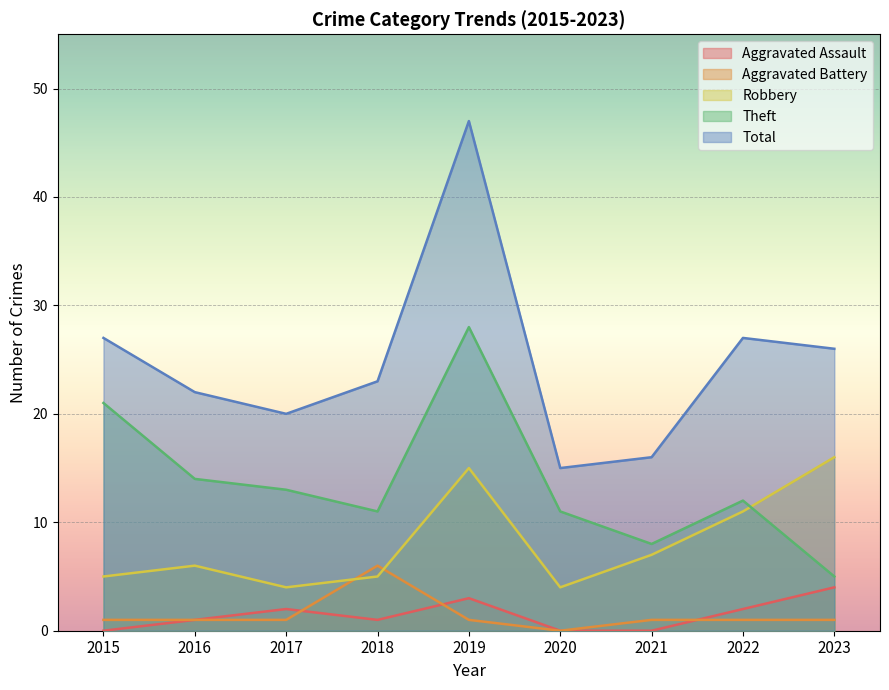

True or false: Aggravated Assault and Theft cross at least once.

False